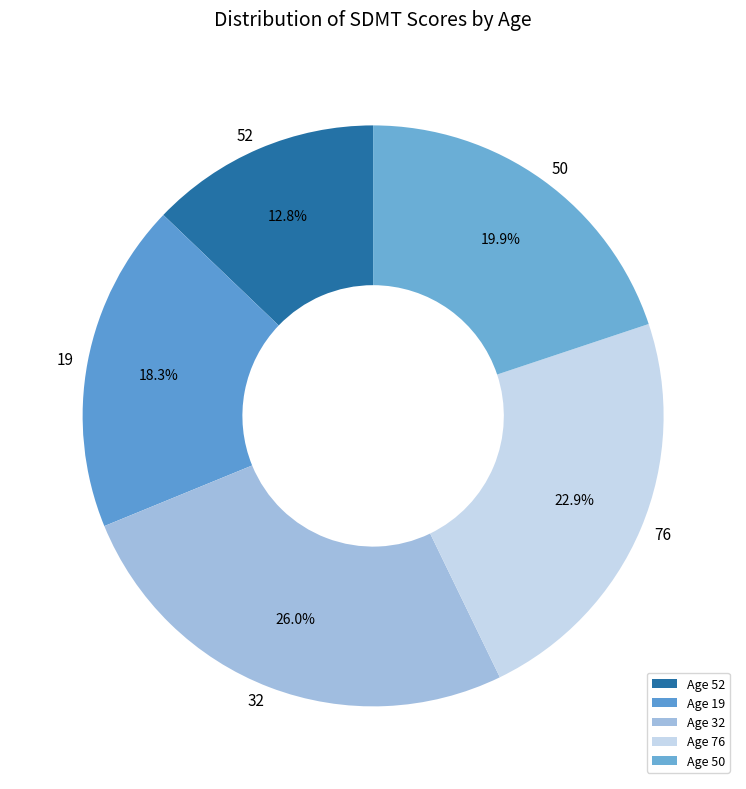

How many segments does this pie chart have?

5